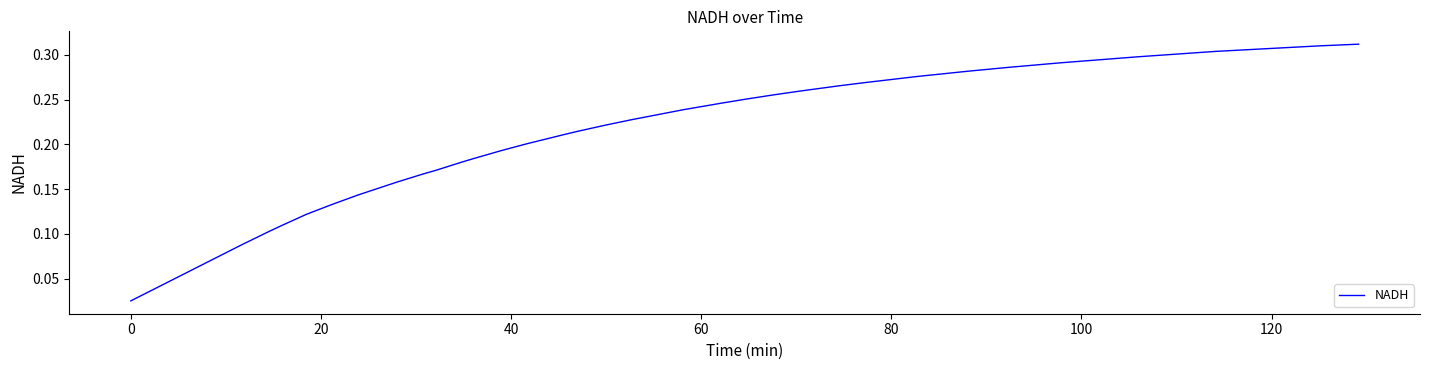

What is the greatest value displayed?

0.3